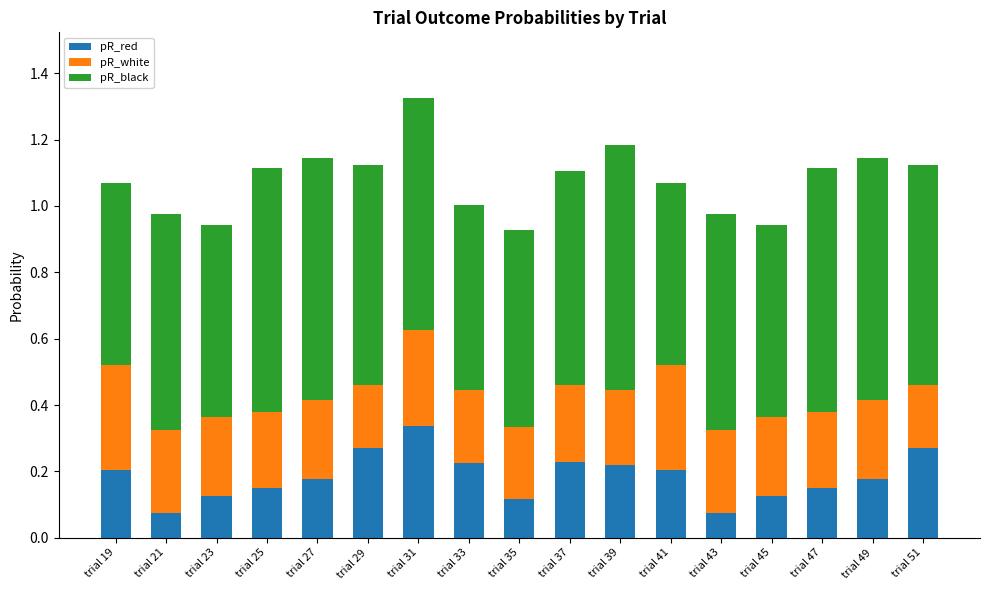

What is the total value across all series at trial 29?

1.1